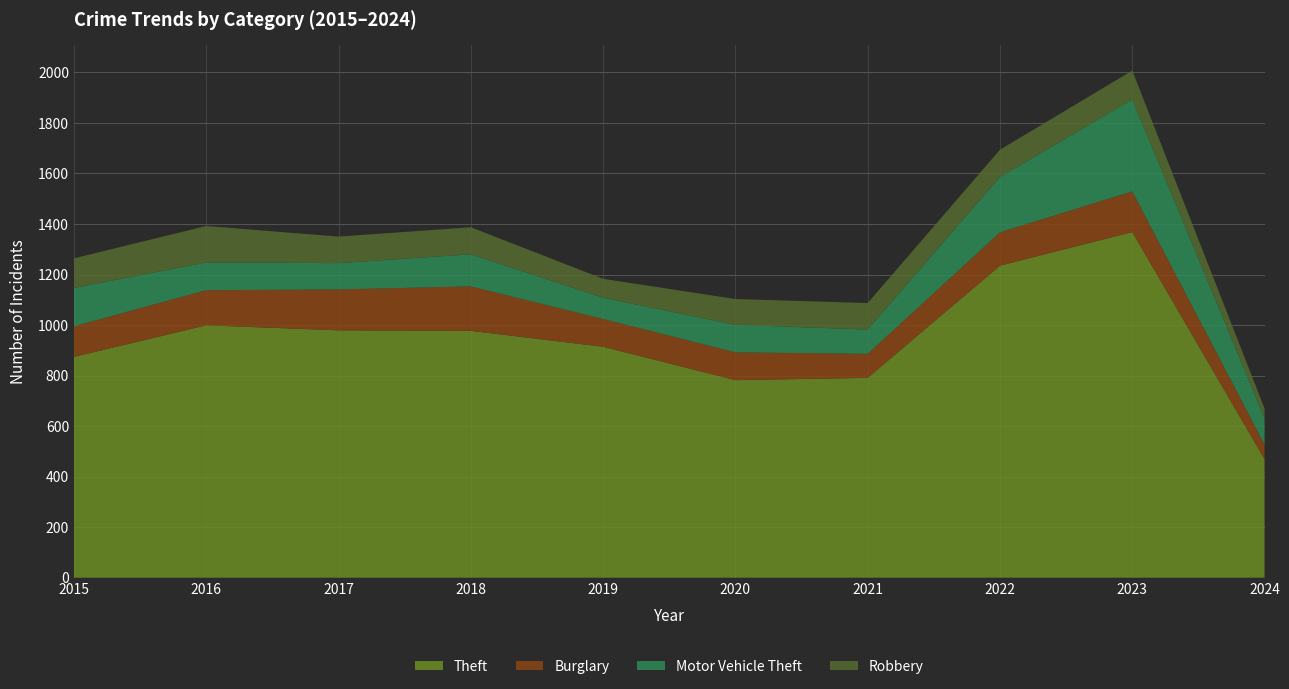

Reading left to right, what are all the values shown in this chart?

Theft: 2015=874	2016=999	2017=979	2018=977	2019=914	2020=782	2021=791	2022=1235	2023=1368	2024=469
Burglary: 2015=121	2016=139	2017=162	2018=176	2019=110	2020=110	2021=95	2022=132	2023=161	2024=58
Motor Vehicle Theft: 2015=152	2016=110	2017=104	2018=127	2019=84	2020=109	2021=96	2022=219	2023=364	2024=104
Robbery: 2015=117	2016=144	2017=105	2018=107	2019=75	2020=102	2021=105	2022=108	2023=114	2024=39